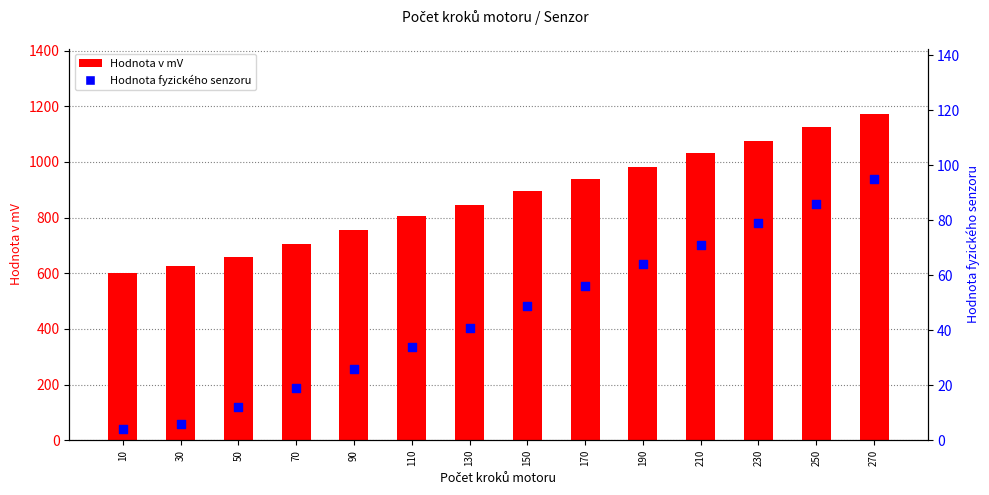

Which series has the largest total across all categories?

Hodnota v mV